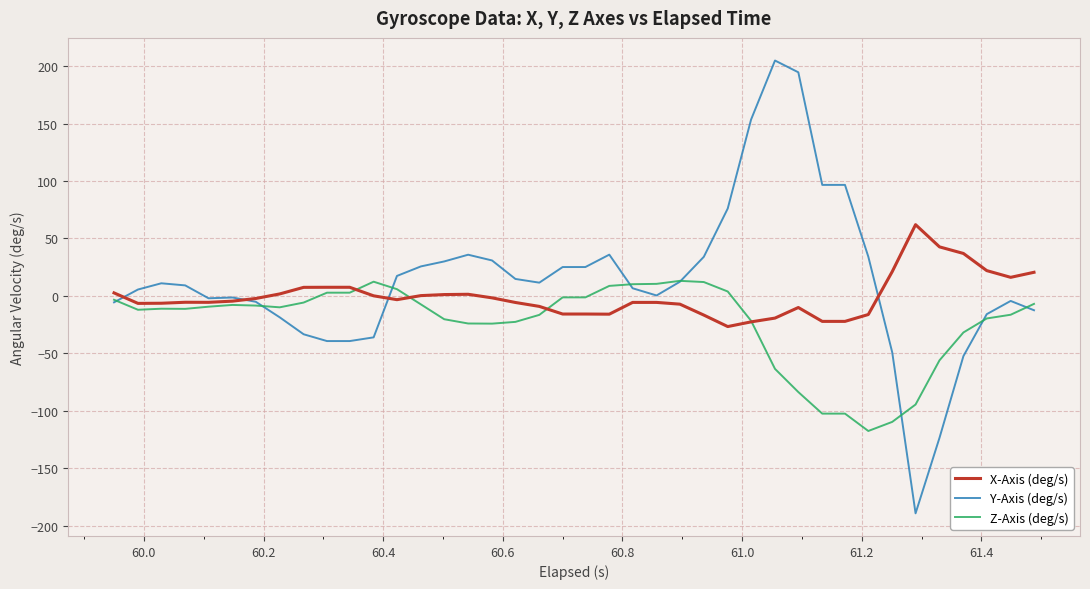

What is the minimum value for Z-Axis (deg/s)?

-117.7